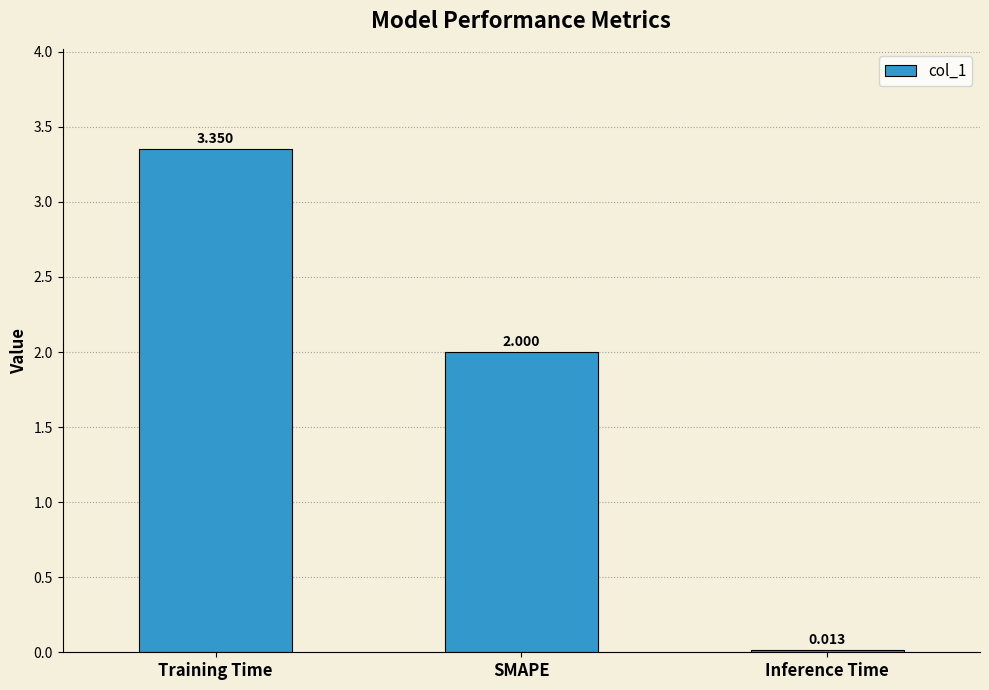

Rank the categories by value from lowest to highest.

Inference Time, SMAPE, Training Time